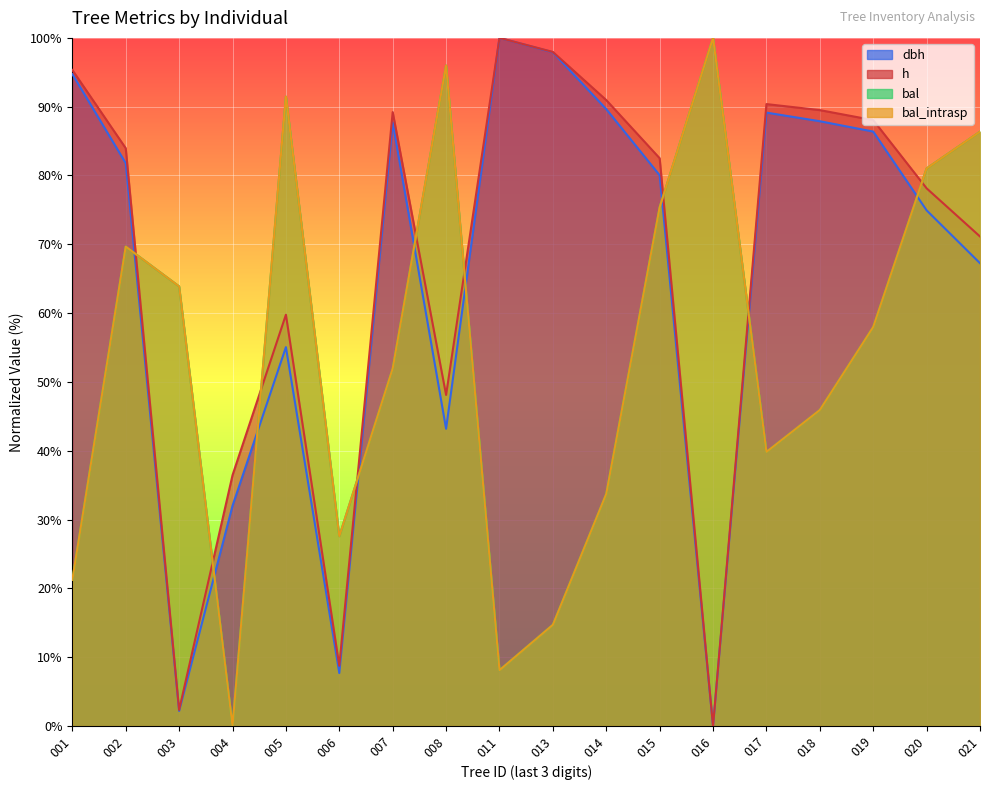

What are all the series names shown in the legend?

dbh, h, bal, bal_intrasp